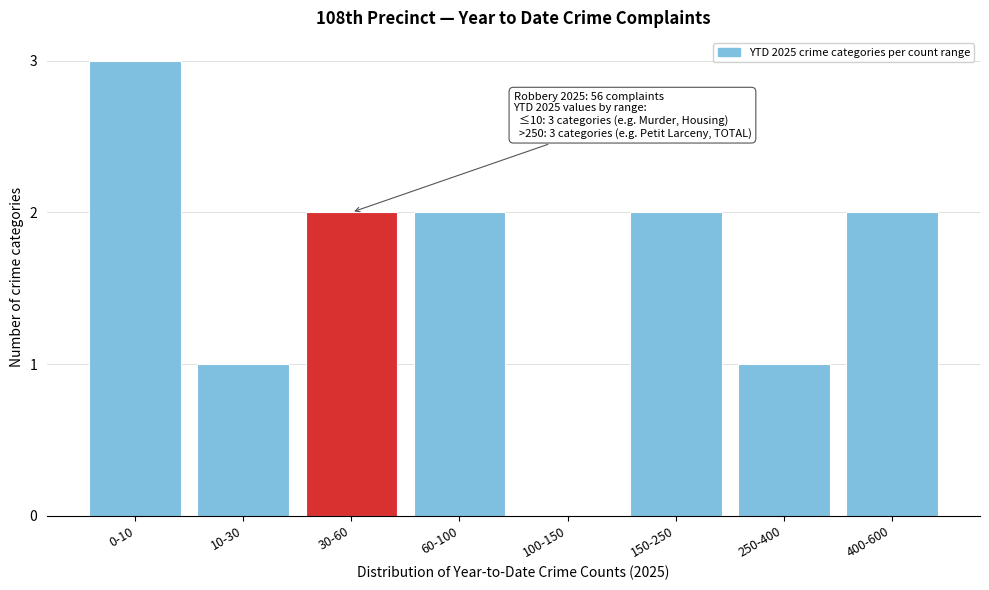

Reading left to right, what are all the values shown in this chart?

0-10=3	10-30=1	30-60=2	60-100=2	100-150=0	150-250=2	250-400=1	400-600=2